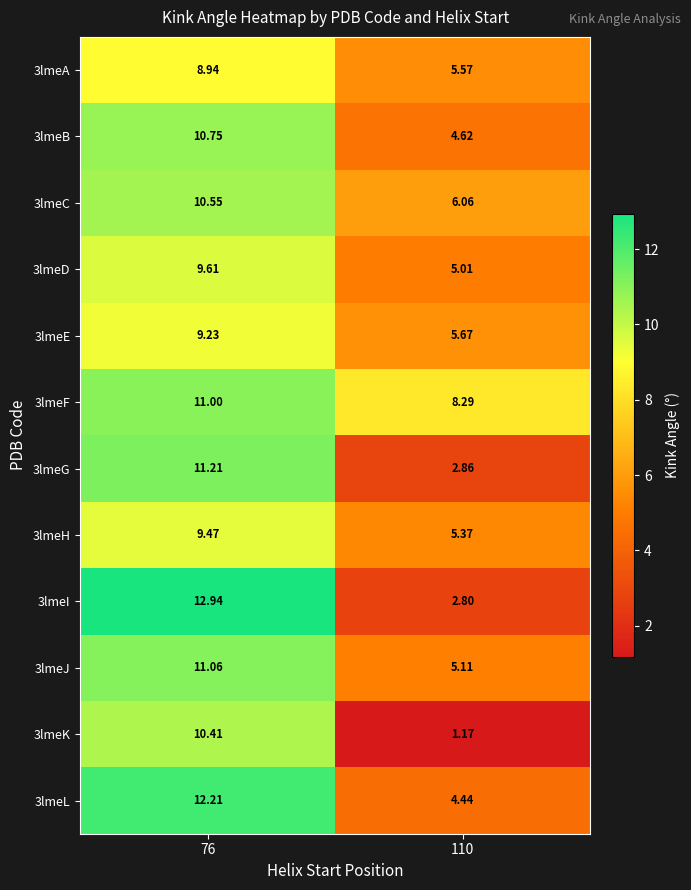

How many categories are shown in the chart?

2